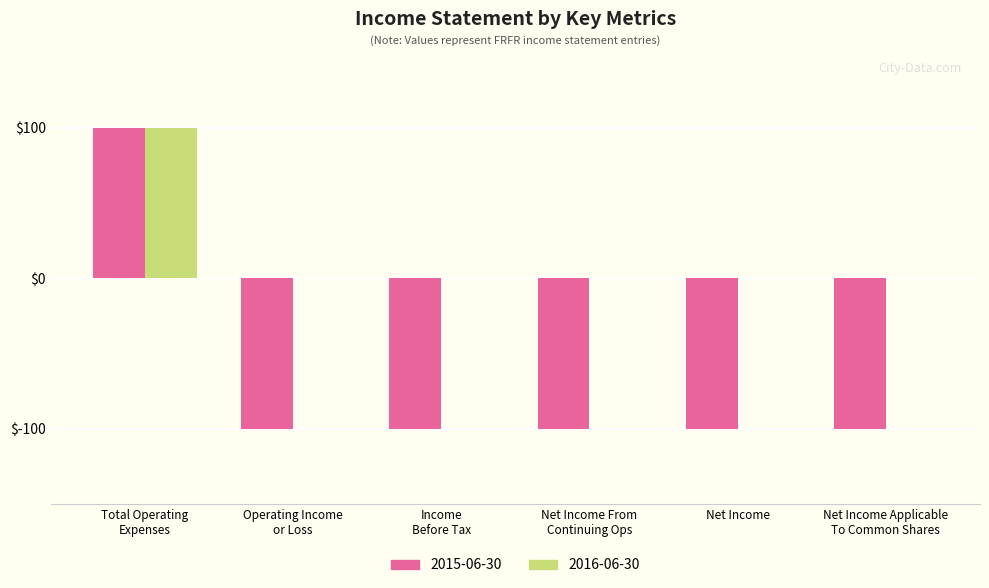

What is the greatest value displayed?

100